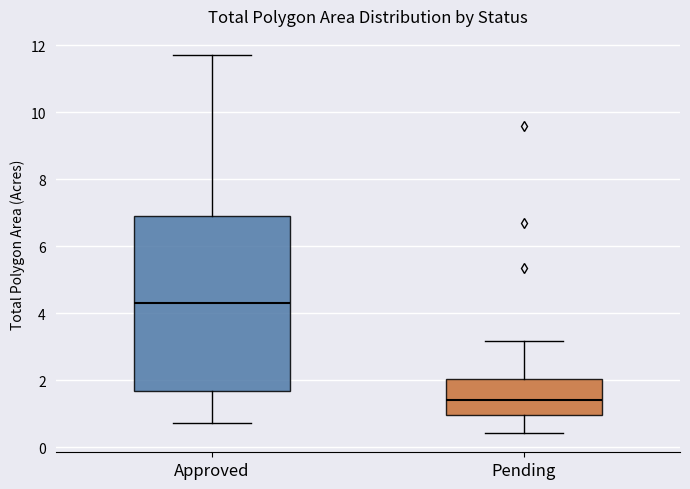

Where is the upper edge of the box for Approved on the y-axis? The values are not printed on the chart, so give them approximately, as read against the axis.

6.8